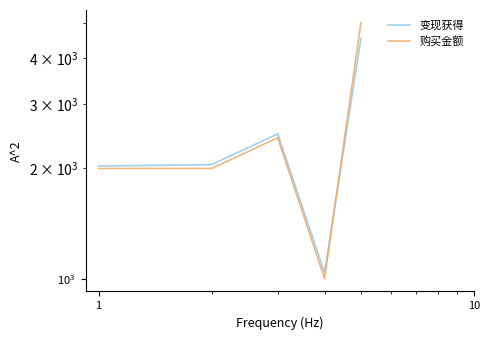

In 购买金额, how many points are lower than both neighbors (excluding endpoints)?

1